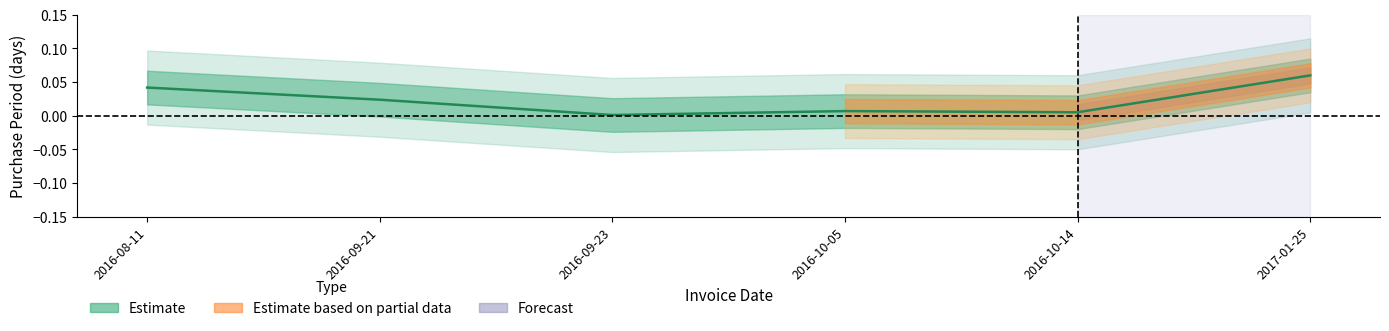

How many interior local valleys (lower than both neighbors) does the data have?

2